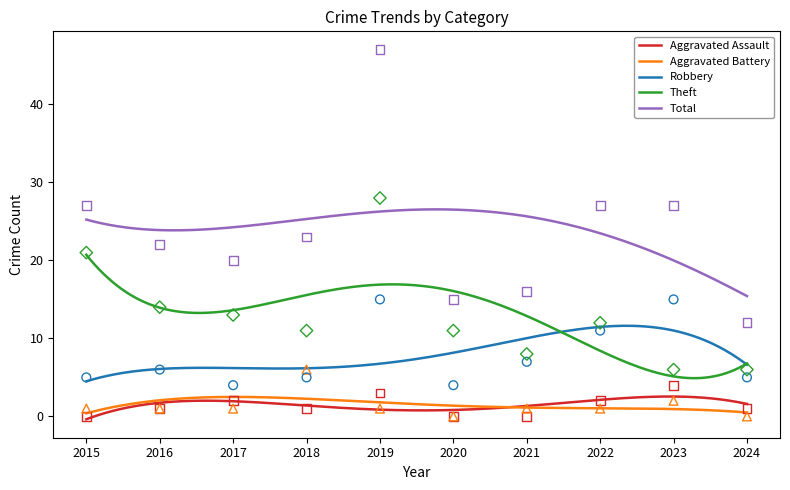

Which series has the largest total across all categories?

Total